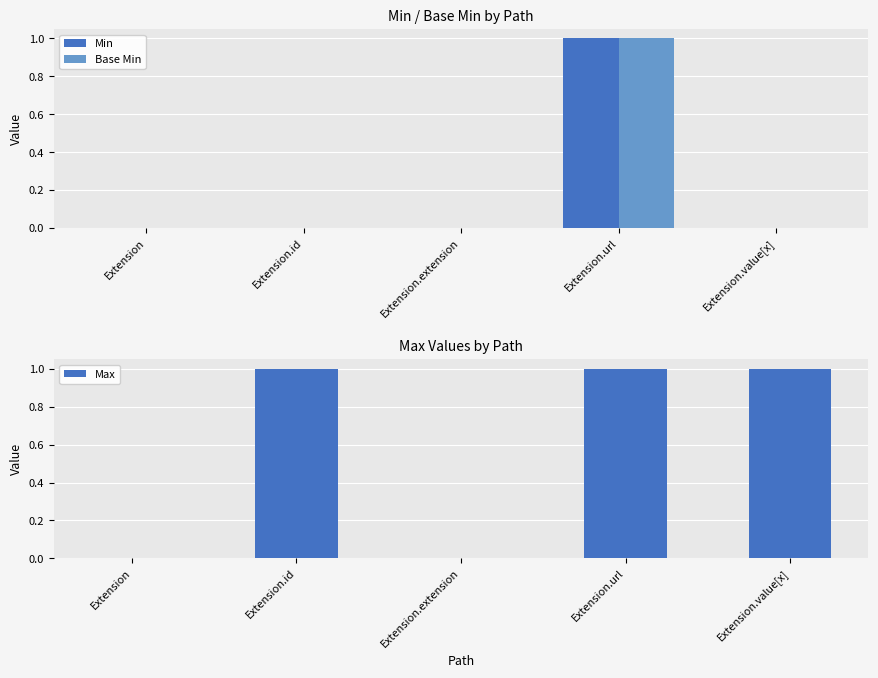

Reading left to right, what are all the values shown in this chart?

Min: Extension=0	Extension.id=0	Extension.extension=0	Extension.url=1	Extension.value[x]=0
Base Min: Extension=0	Extension.id=0	Extension.extension=0	Extension.url=1	Extension.value[x]=0
Max: Extension=0	Extension.id=1	Extension.extension=0	Extension.url=1	Extension.value[x]=1